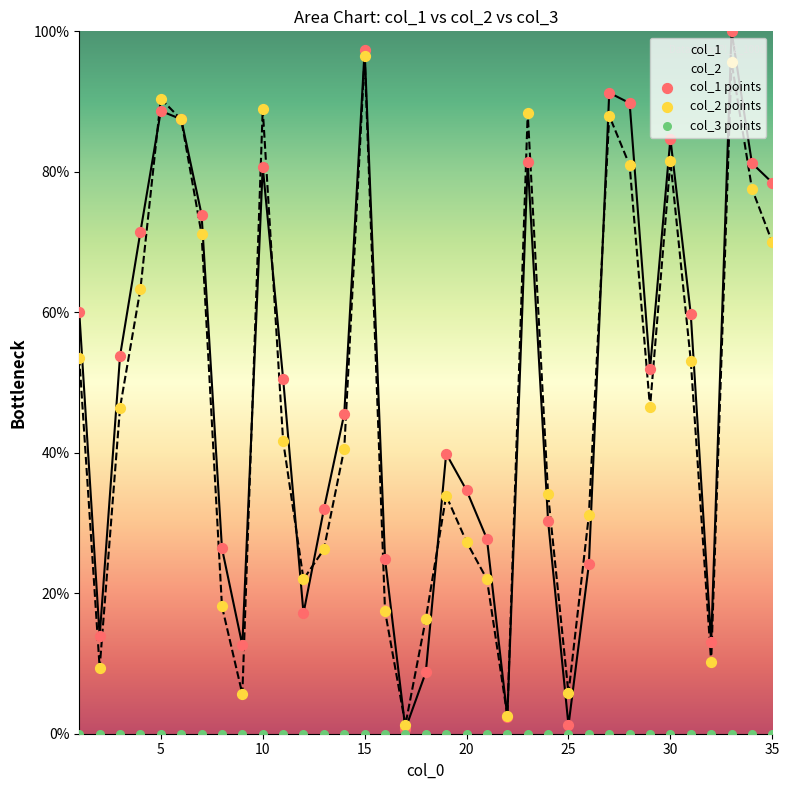

Which series has the largest Y range (max minus min)?

col_1 points